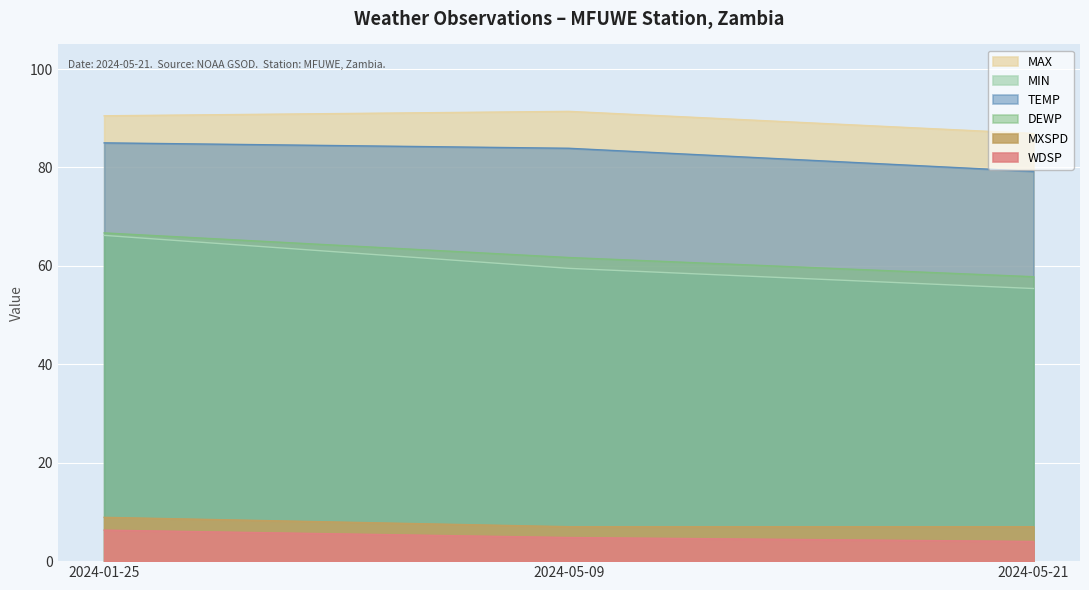

What is the sum of all TEMP values?

248.1